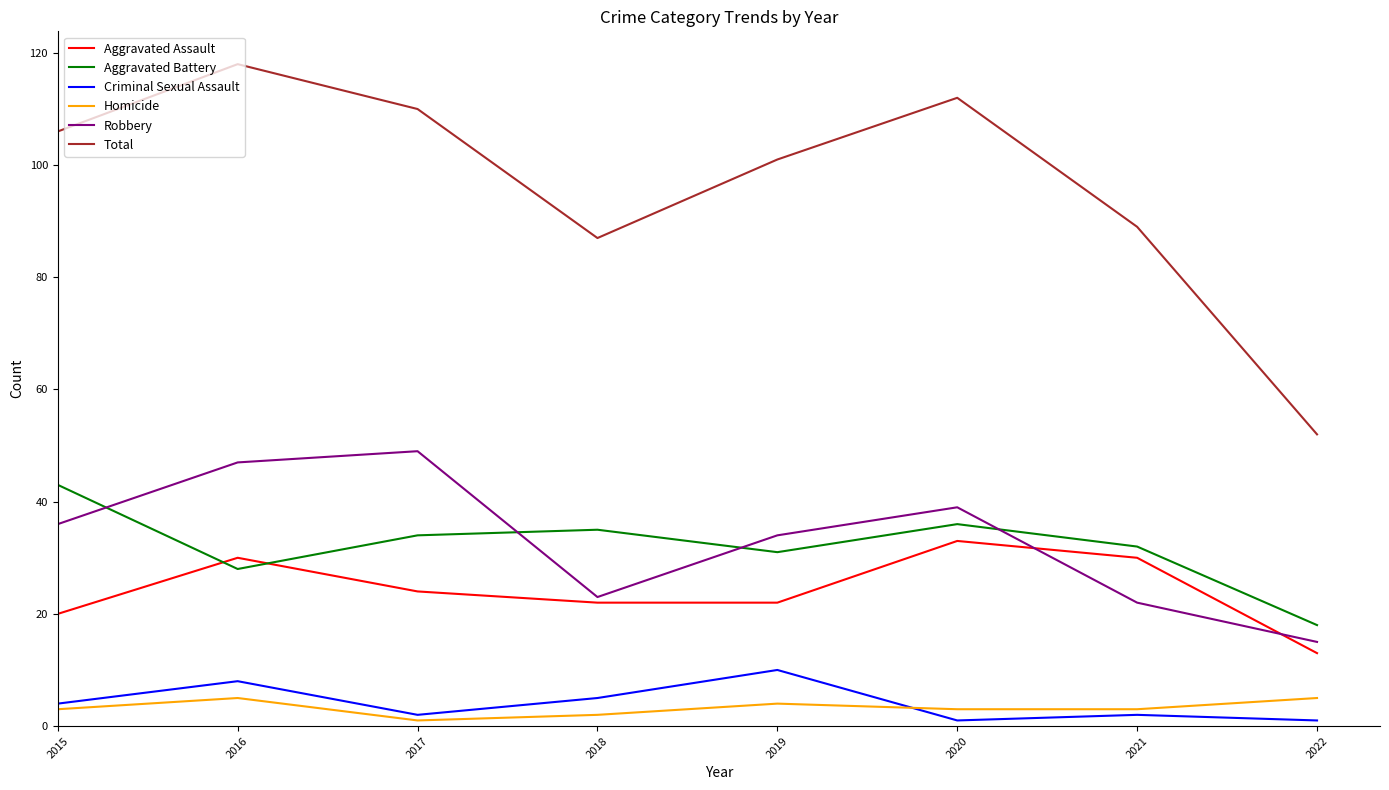

Which series has the widest spread of values?

Total